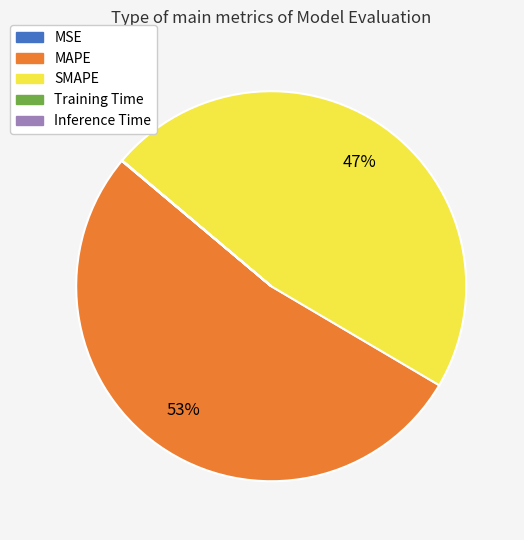

Is it true that MAPE is 53% of the pie?

True